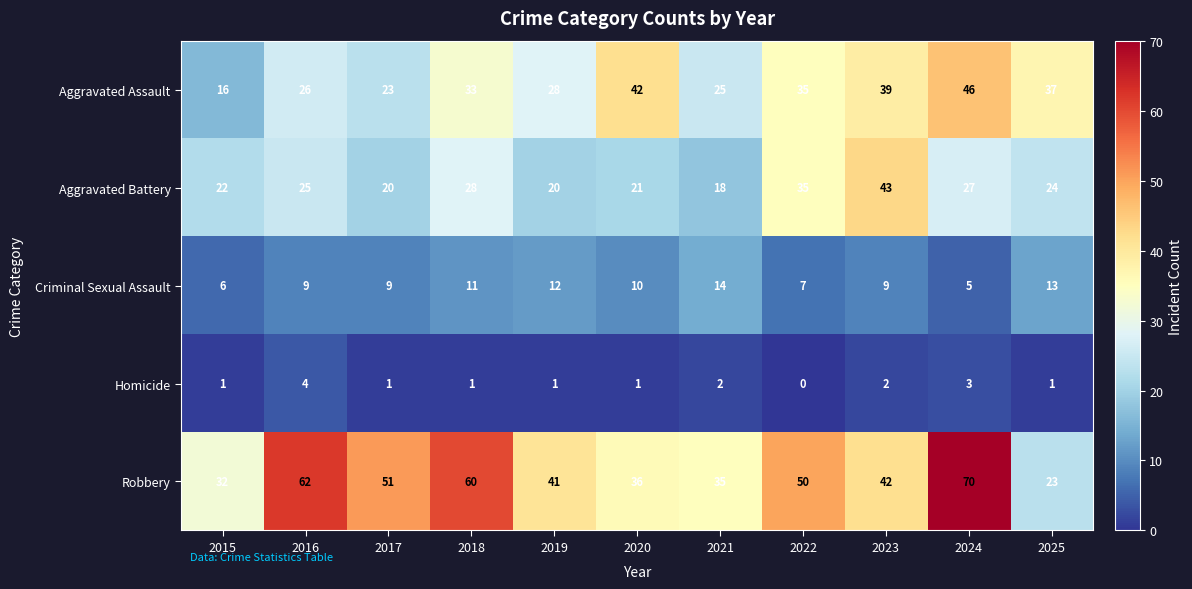

At 2015, list the series in order from smallest to largest.

Homicide, Criminal Sexual Assault, Aggravated Assault, Aggravated Battery, Robbery